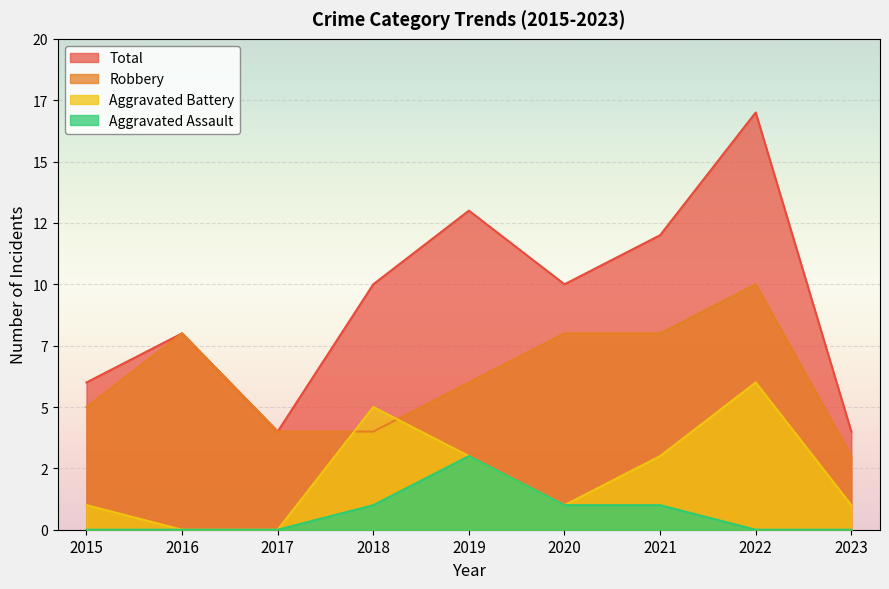

Reading right to left, extract all data points from this chart.

Aggravated Assault: 0	0	1	1	3	1	0	0	0
Aggravated Battery: 1	6	3	1	3	5	0	0	1
Robbery: 3	10	8	8	6	4	4	8	5
Total: 4	17	12	10	13	10	4	8	6